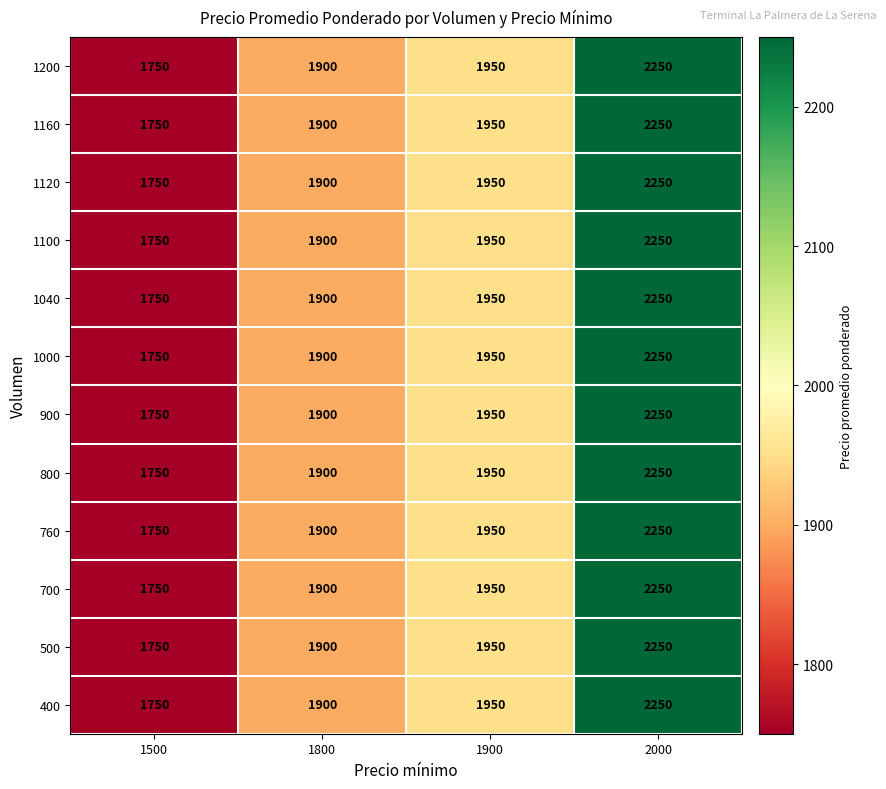

Count the 1040 values in the range 1900 to 2250.

3